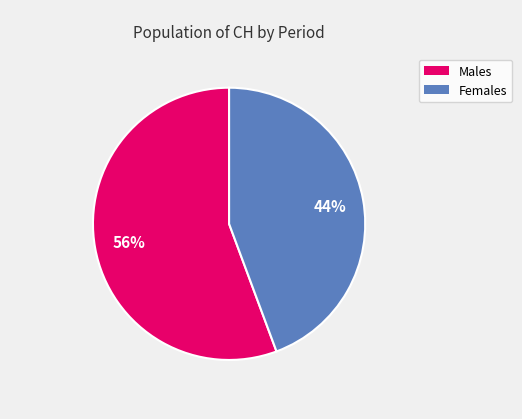

Is there any slice that represents more than half of the pie?

Yes